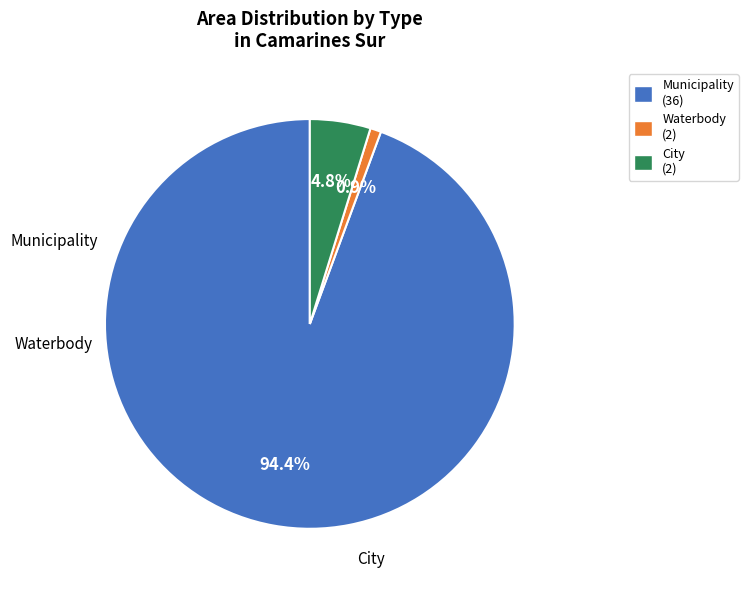

To the nearest percent, what is the combined percentage of Waterbody and City?

6%